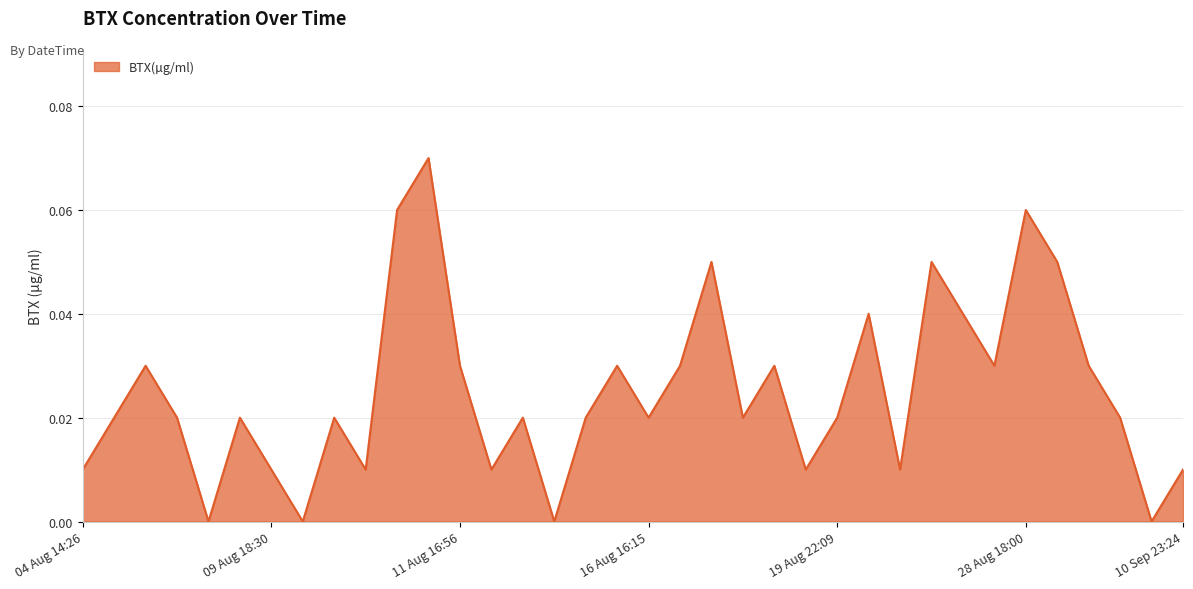

True or false: there are more than 0 points higher than both neighbors.

True